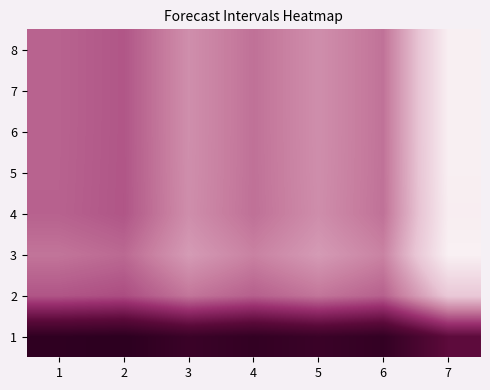

Reading left to right, list all the values displayed in this chart.

1: 1=-6.0	2=-6.1	3=-5.5	4=-5.8	5=-5.5	6=-5.8	7=-4.1
2: 1=-1.3	2=-1.5	3=-0.6	4=-1.1	5=-0.6	6=-1.1	7=1.8
3: 1=-0.6	2=-0.9	3=0.4	4=-0.3	5=0.4	6=-0.2	7=3.5
4: 1=-1.0	2=-1.3	3=0.1	4=-0.7	5=0.1	6=-0.7	7=3.4
5: 1=-1.0	2=-1.3	3=0.1	4=-0.7	5=0.1	6=-0.6	7=3.4
6: 1=-1.0	2=-1.3	3=0.1	4=-0.7	5=0.1	6=-0.6	7=3.4
7: 1=-1.0	2=-1.3	3=0.1	4=-0.7	5=0.1	6=-0.6	7=3.4
8: 1=-1.0	2=-1.3	3=0.1	4=-0.7	5=0.1	6=-0.6	7=3.4